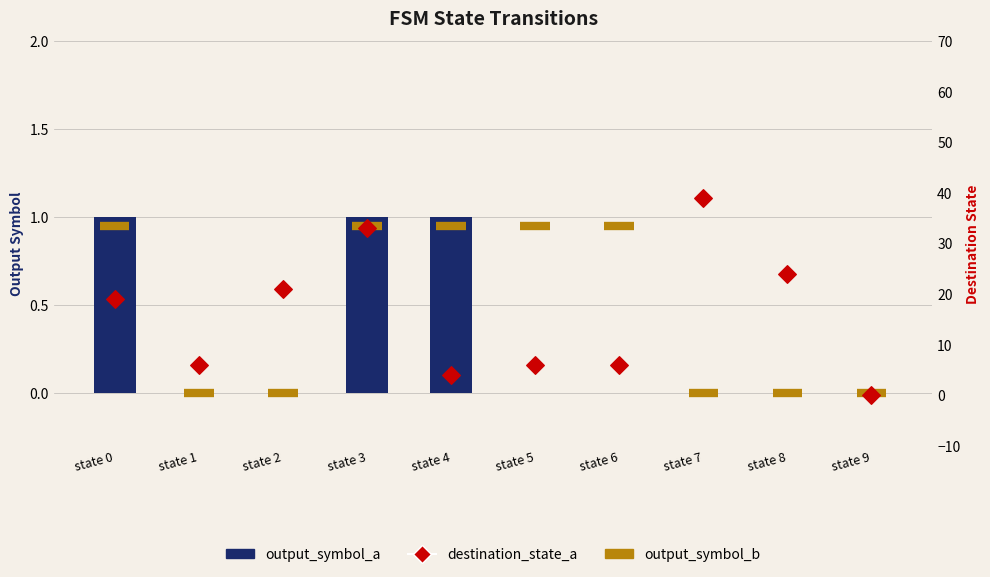

Which series contains the highest Y value?

destination_state_a